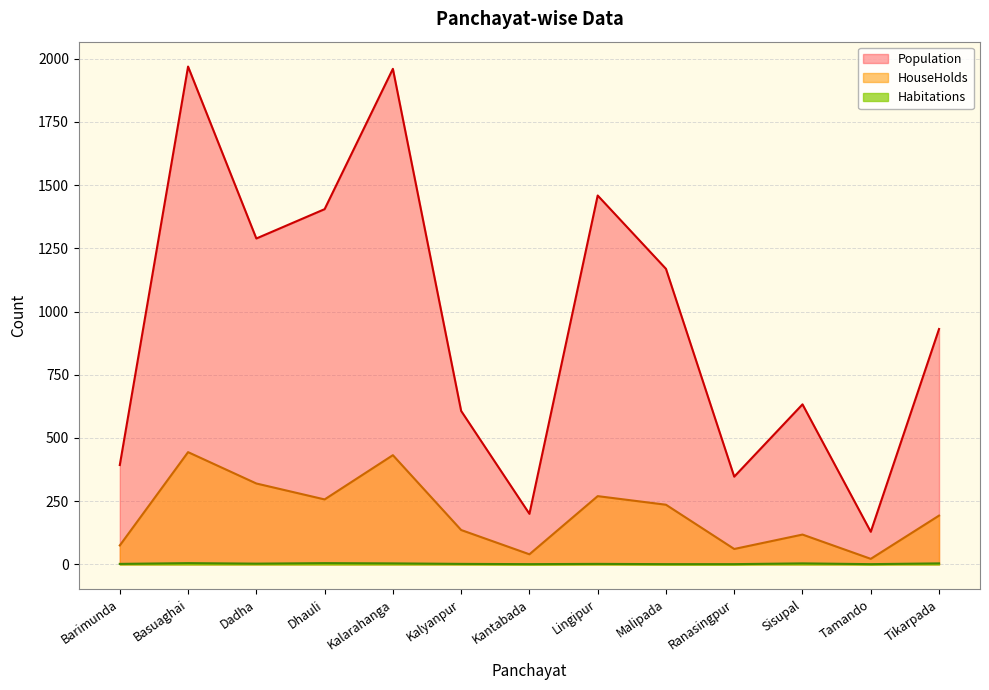

Reading left to right, list all the values displayed in this chart.

HouseHolds: Barimunda=75	Basuaghai=444	Dadha=320	Dhauli=257	Kalarahanga=432	Kalyanpur=136	Kantabada=40	Lingipur=270	Malipada=236	Ranasingpur=61	Sisupal=118	Tamando=22	Tikarpada=193
Population: Barimunda=393	Basuaghai=1969	Dadha=1289	Dhauli=1405	Kalarahanga=1960	Kalyanpur=607	Kantabada=200	Lingipur=1459	Malipada=1169	Ranasingpur=347	Sisupal=633	Tamando=129	Tikarpada=931
Habitations: Barimunda=2	Basuaghai=5	Dadha=3	Dhauli=5	Kalarahanga=4	Kalyanpur=2	Kantabada=1	Lingipur=2	Malipada=1	Ranasingpur=1	Sisupal=4	Tamando=1	Tikarpada=4